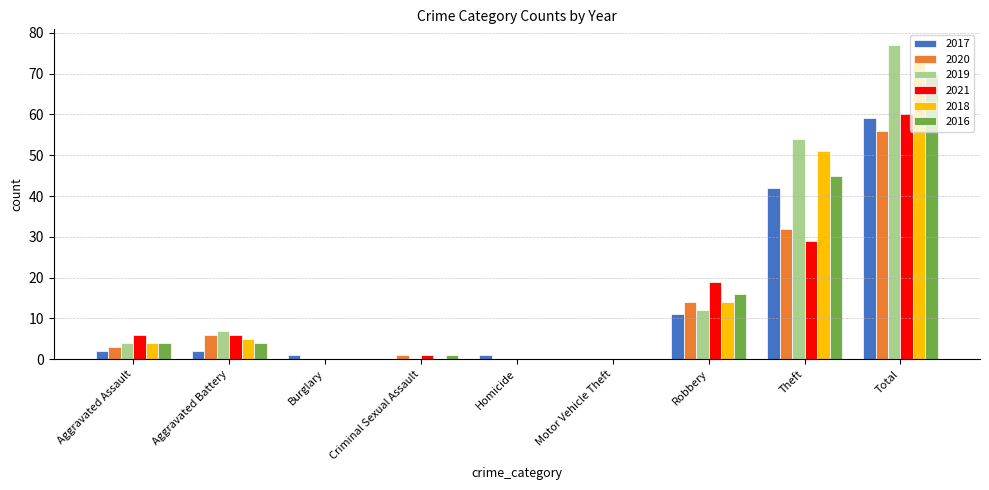

What is the maximum value for 2020?

56